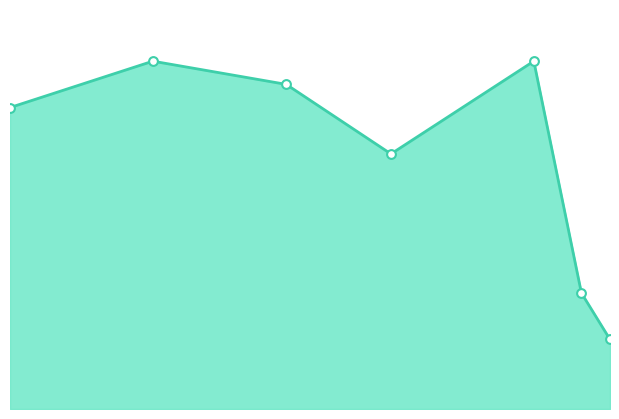

How many lines are shown in the chart?

1